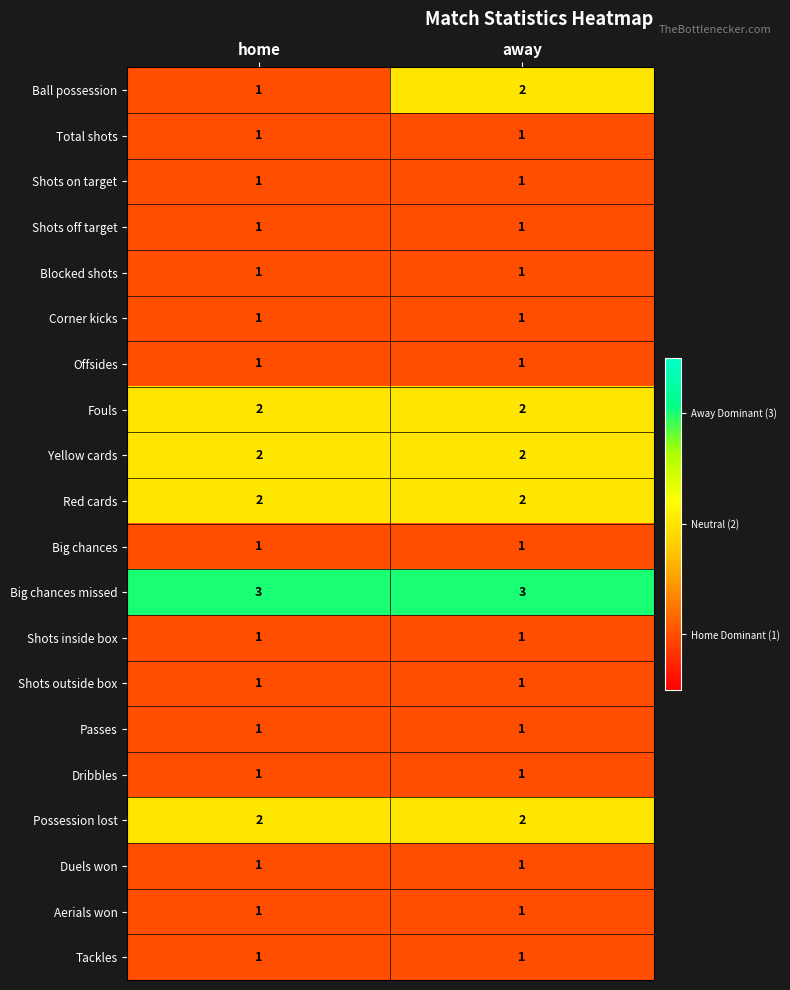

What is the sum of the Ball possession values at home and away?

3